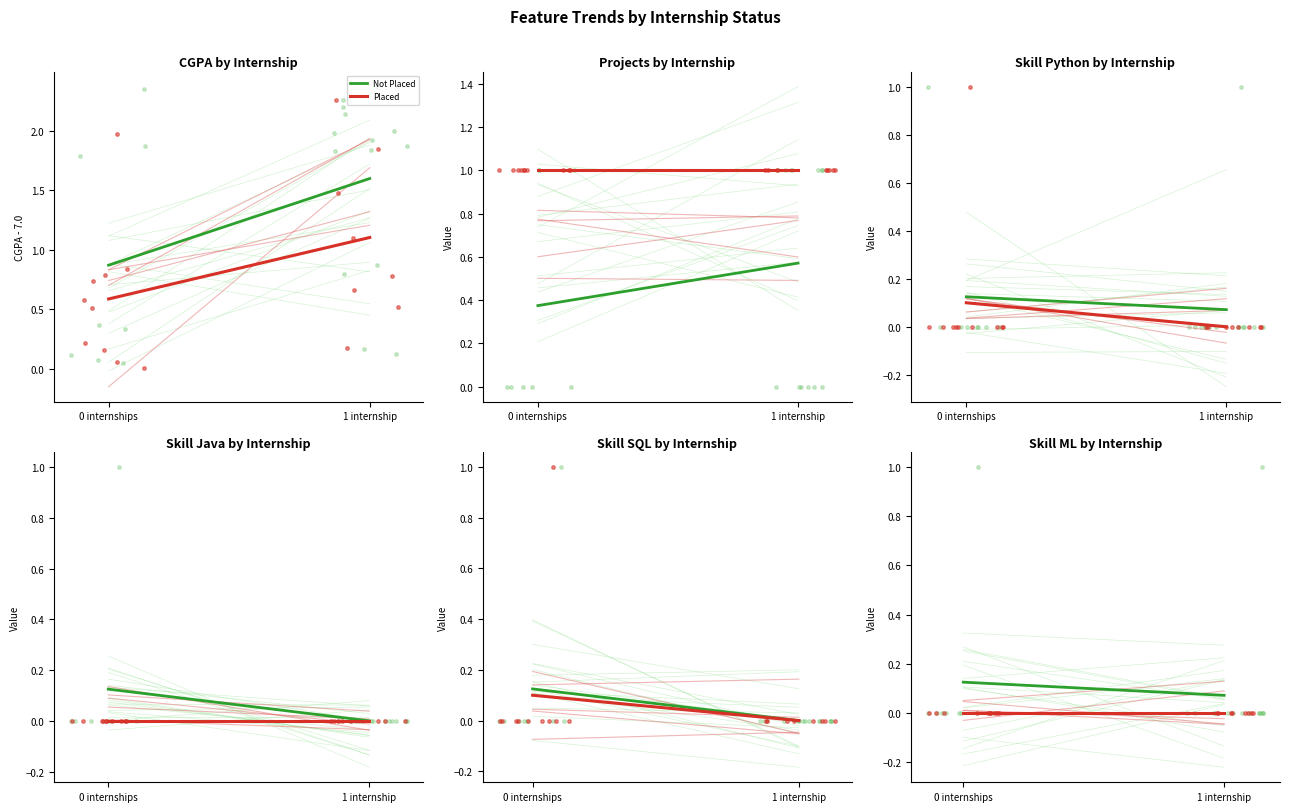

Between 1 internship and 0 internships, which is larger?

0 internships